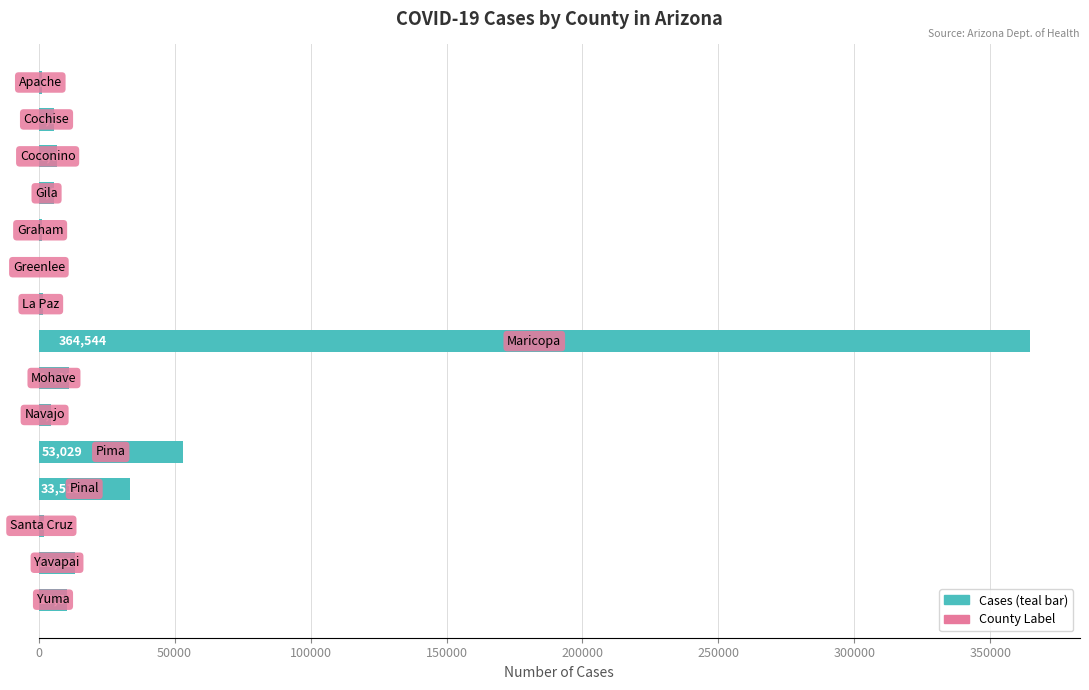

What is the maximum value shown in the chart?

364544